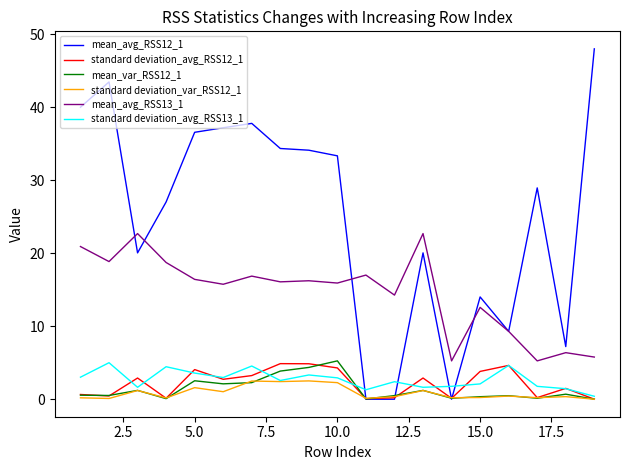

Does the chart have visible grid lines?

No